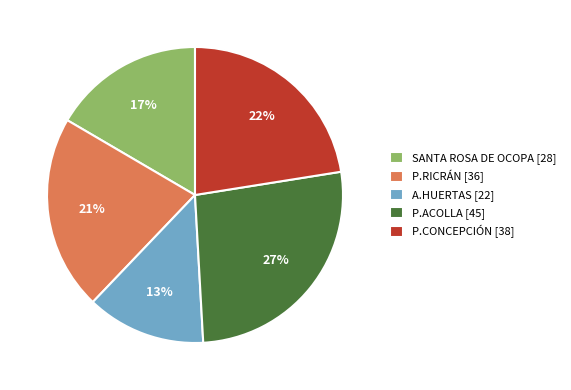

Which has a higher value, A.HUERTAS or SANTA ROSA DE OCOPA?

SANTA ROSA DE OCOPA